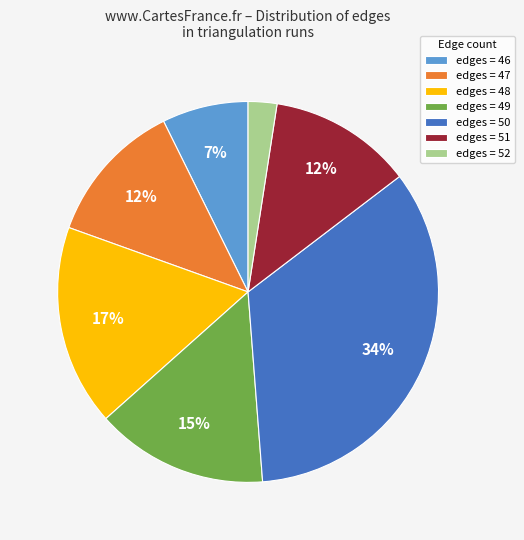

Between edges = 46 and edges = 51, which is larger?

edges = 51